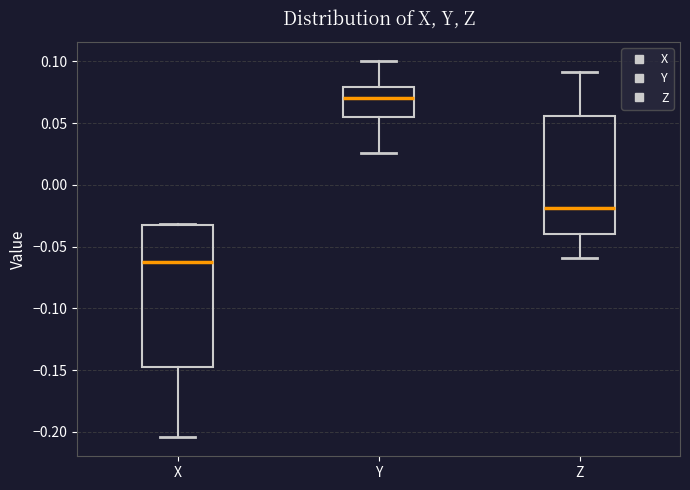

Where is the lower edge of the box for Y on the y-axis? The values are not printed on the chart, so give them approximately, as read against the axis.

0.055